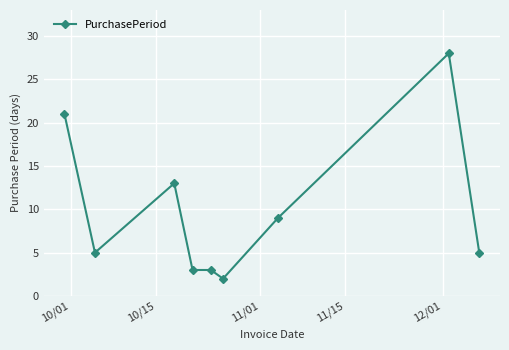

True or false: there are more than 0 points higher than both neighbors.

True